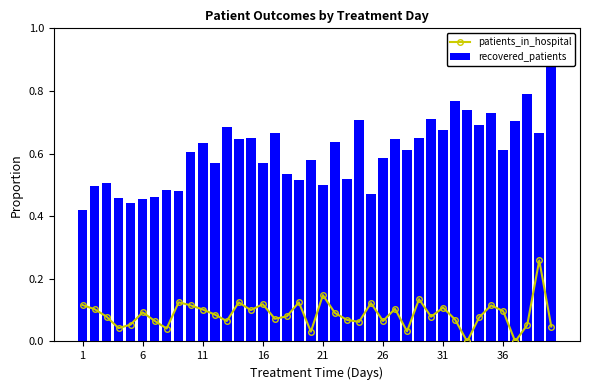

What is the difference between the maximum and second lowest values in the patients_in_hospital series?

0.3